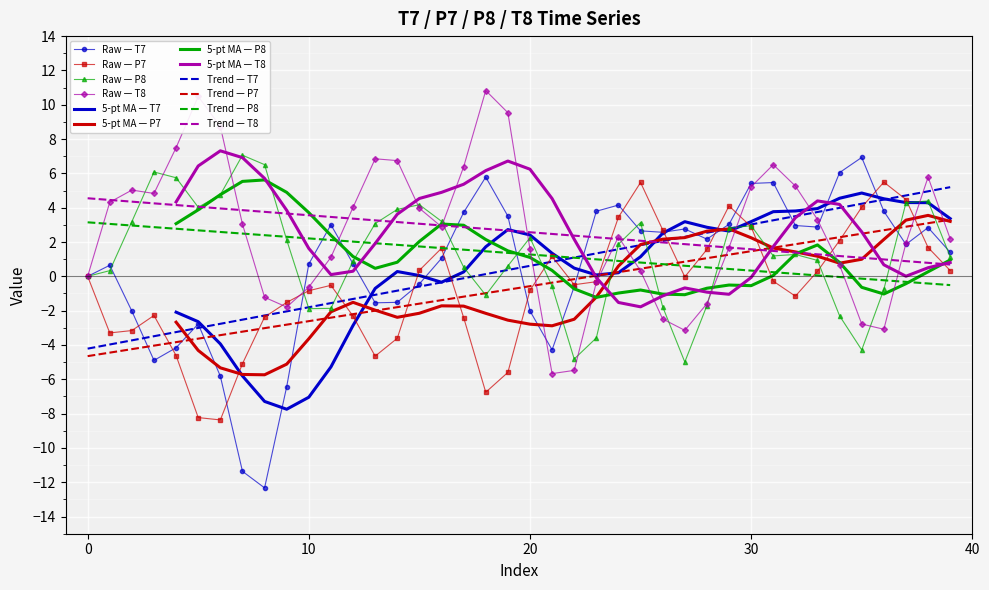

After their last crossing, which series has the higher values: T7 or P8?

T7